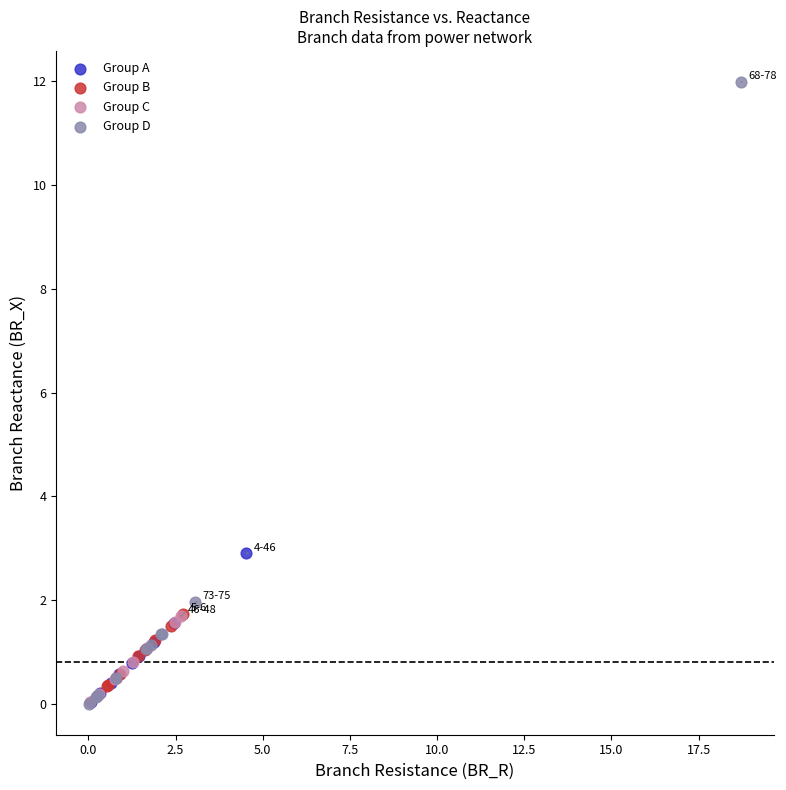

Which series has the largest Y range (max minus min)?

Group D